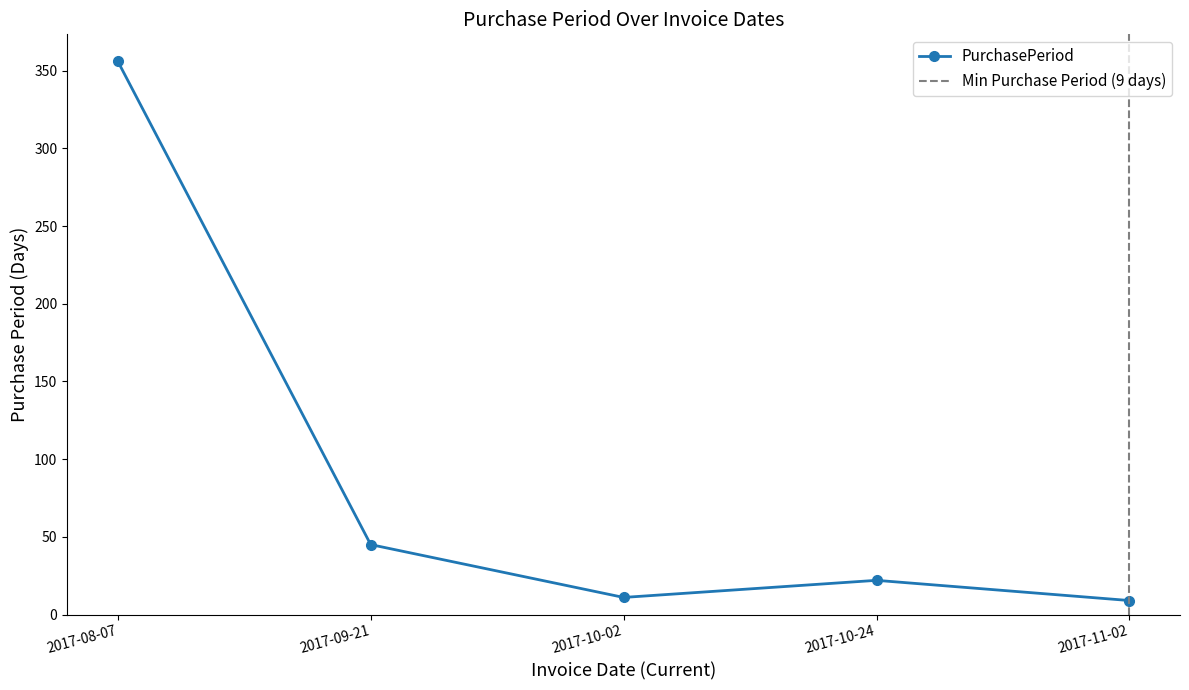

Where is the first local maximum?

2017-10-24